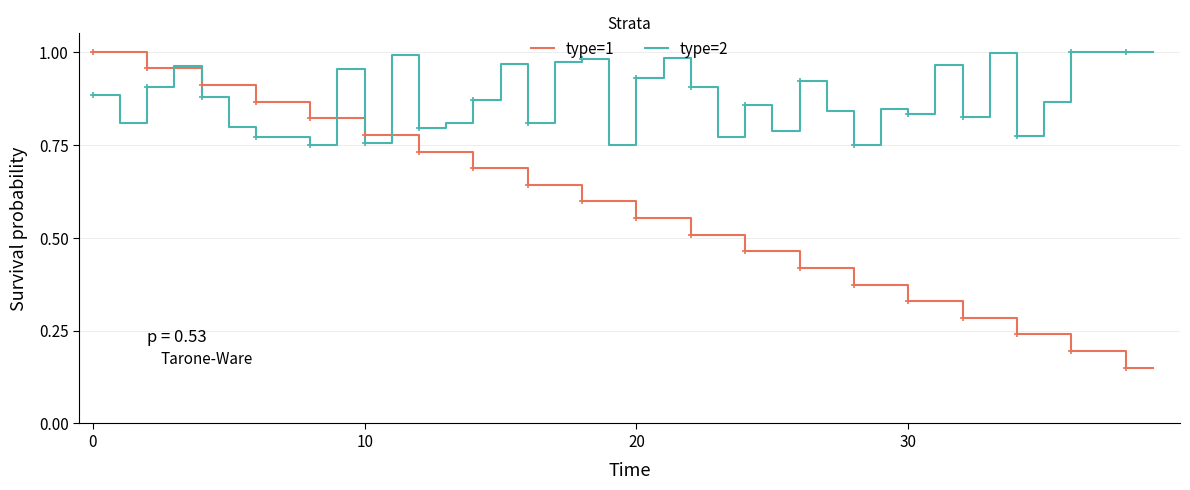

Which series has the largest total across all categories?

type=2